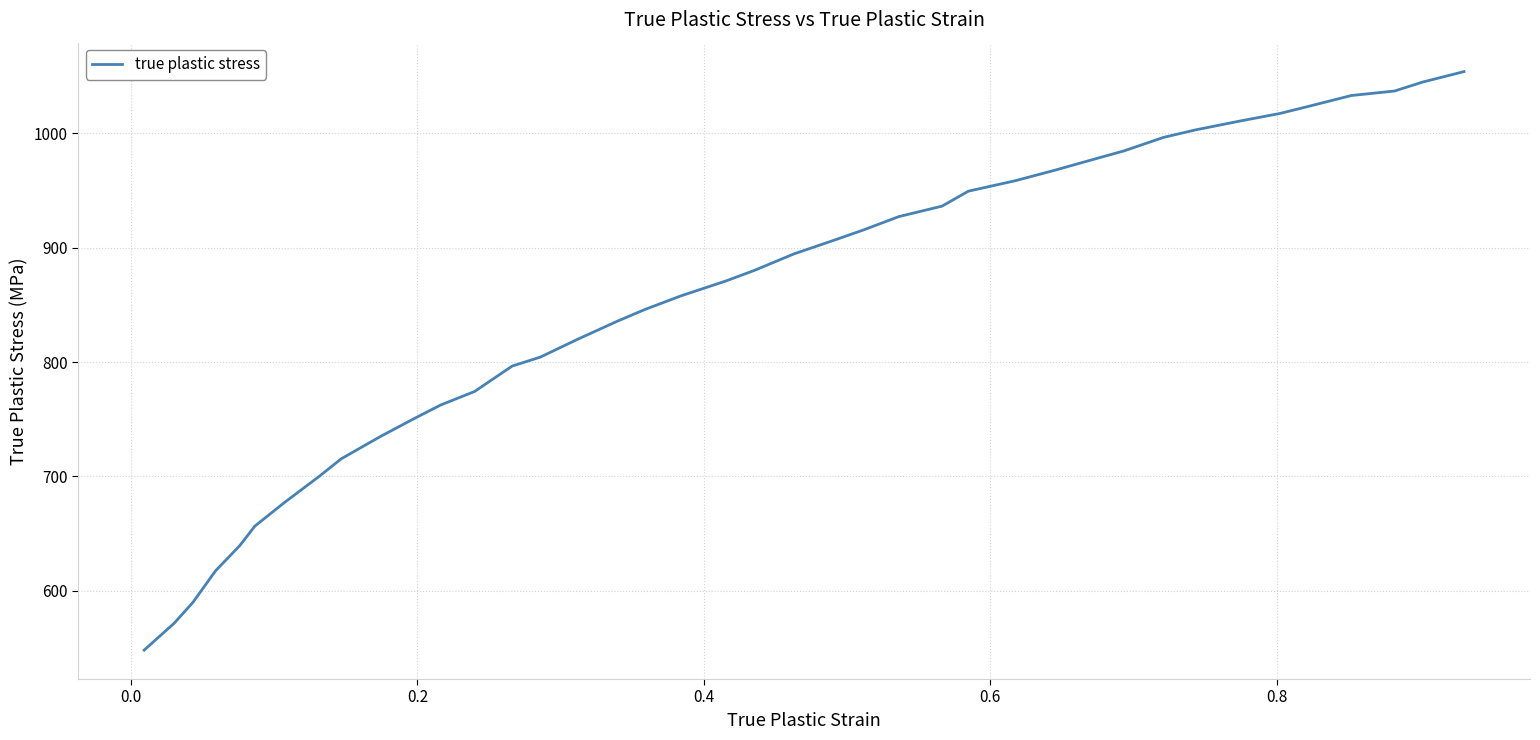

What is the minimum value shown in the chart?

548.2